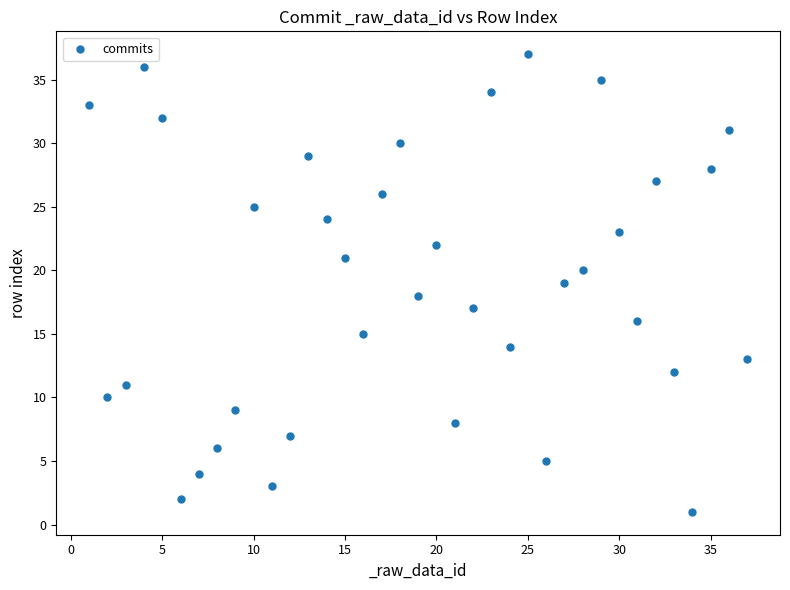

What is the range of X values (max minus min)?

36